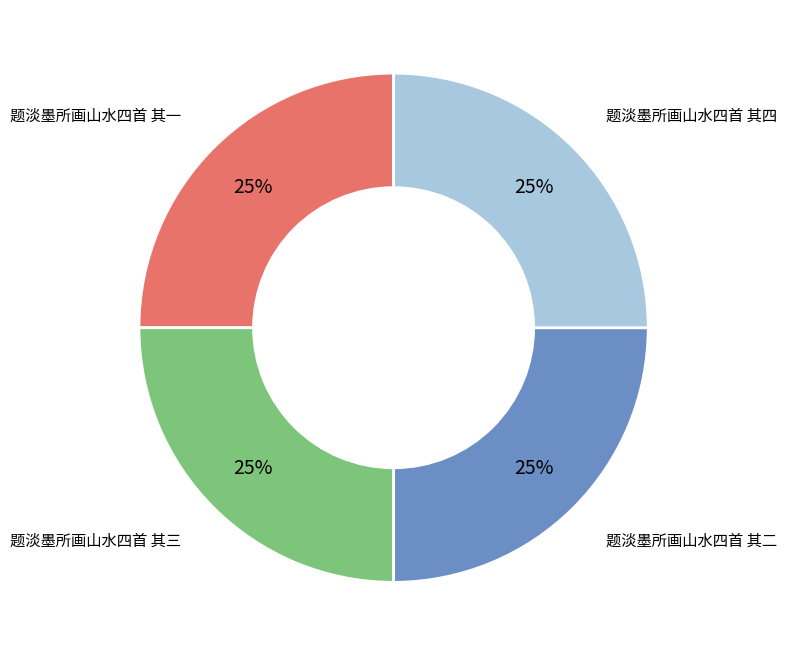

Is there a majority slice in this chart?

No